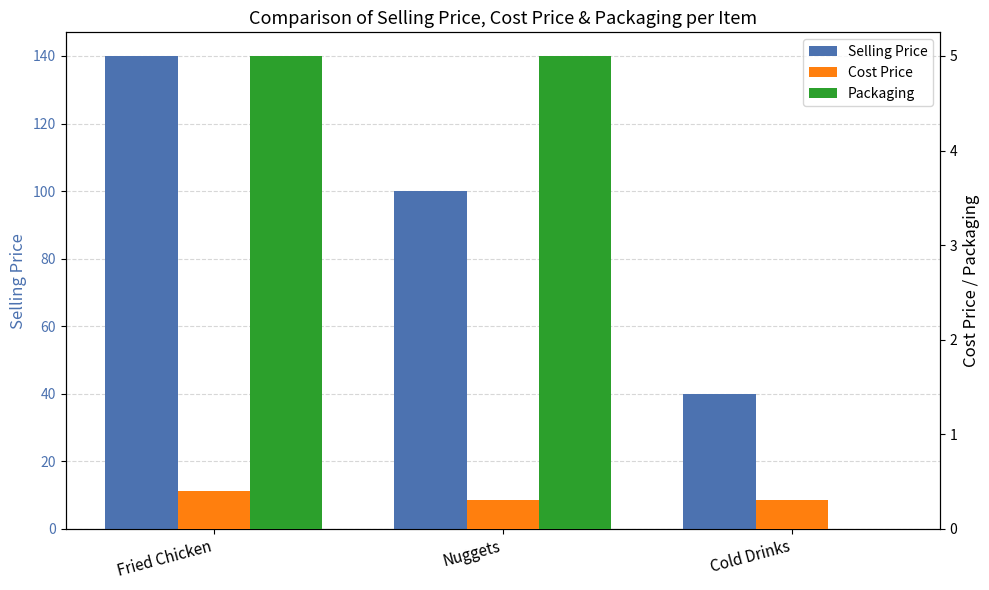

Read the Packaging value at Nuggets.

5.0